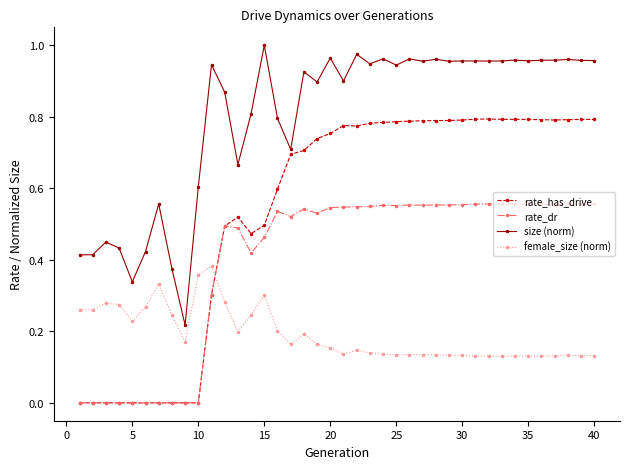

After their last crossing, which series has the higher values: female_size (norm) or rate_has_drive?

rate_has_drive